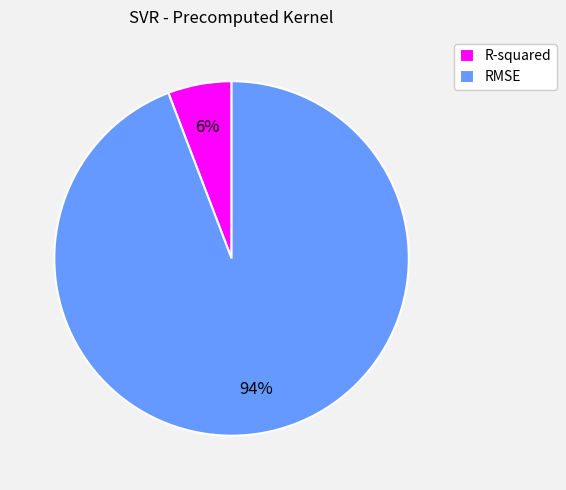

Between RMSE and R-squared, which is larger?

RMSE